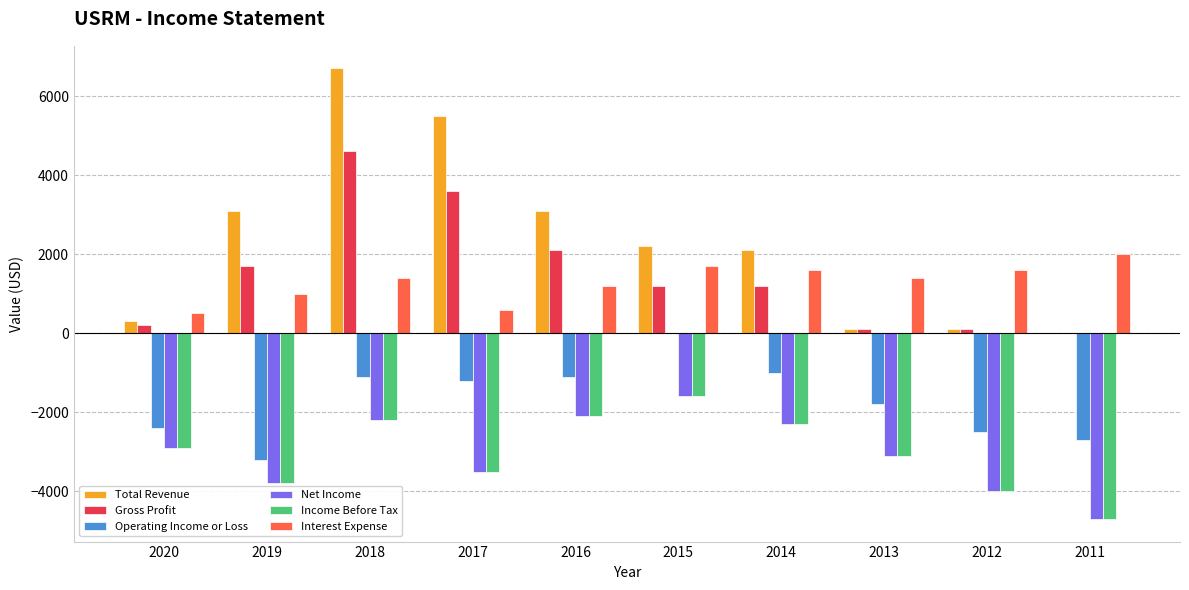

Reading right to left, transcribe all the data shown in this chart.

Total Revenue: 2011=0	2012=100	2013=100	2014=2100	2015=2200	2016=3100	2017=5500	2018=6700	2019=3100	2020=300
Gross Profit: 2011=0	2012=100	2013=100	2014=1200	2015=1200	2016=2100	2017=3600	2018=4600	2019=1700	2020=200
Operating Income or Loss: 2011=-2700	2012=-2500	2013=-1800	2014=-1000	2015=0	2016=-1100	2017=-1200	2018=-1100	2019=-3200	2020=-2400
Net Income: 2011=-4700	2012=-4000	2013=-3100	2014=-2300	2015=-1600	2016=-2100	2017=-3500	2018=-2200	2019=-3800	2020=-2900
Income Before Tax: 2011=-4700	2012=-4000	2013=-3100	2014=-2300	2015=-1600	2016=-2100	2017=-3500	2018=-2200	2019=-3800	2020=-2900
Interest Expense: 2011=2000	2012=1600	2013=1400	2014=1600	2015=1700	2016=1200	2017=600	2018=1400	2019=1000	2020=500